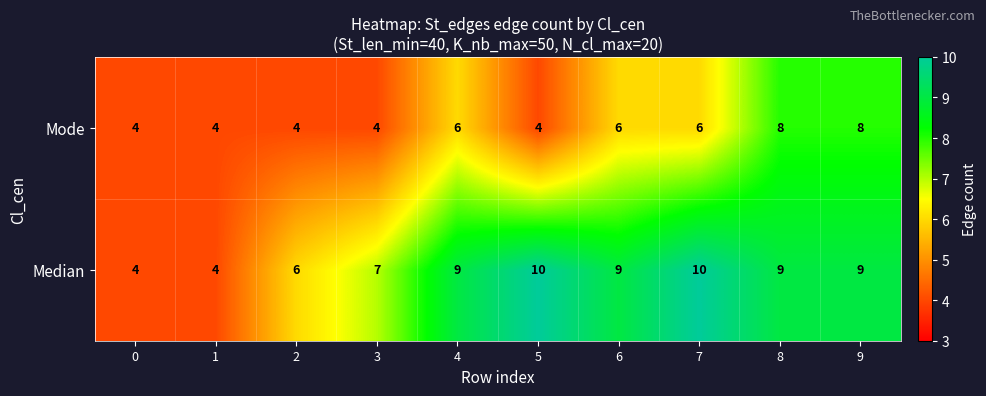

What is the minimum value for Median?

4